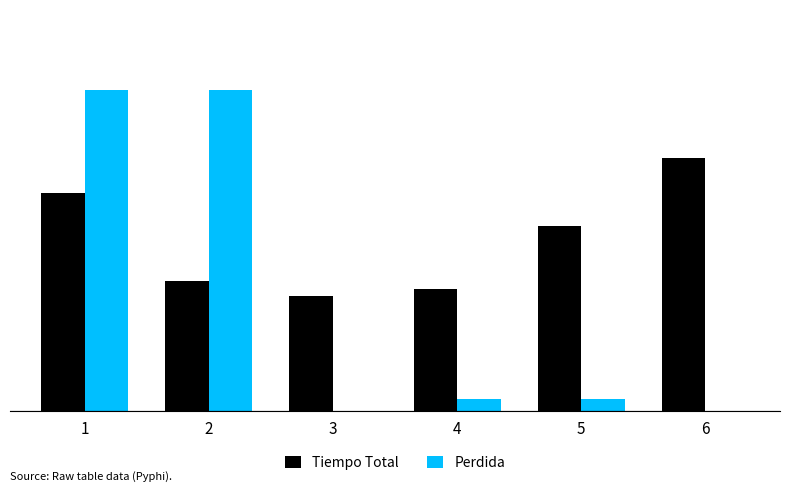

Are the bars grouped side by side (vs. stacked)?

Yes